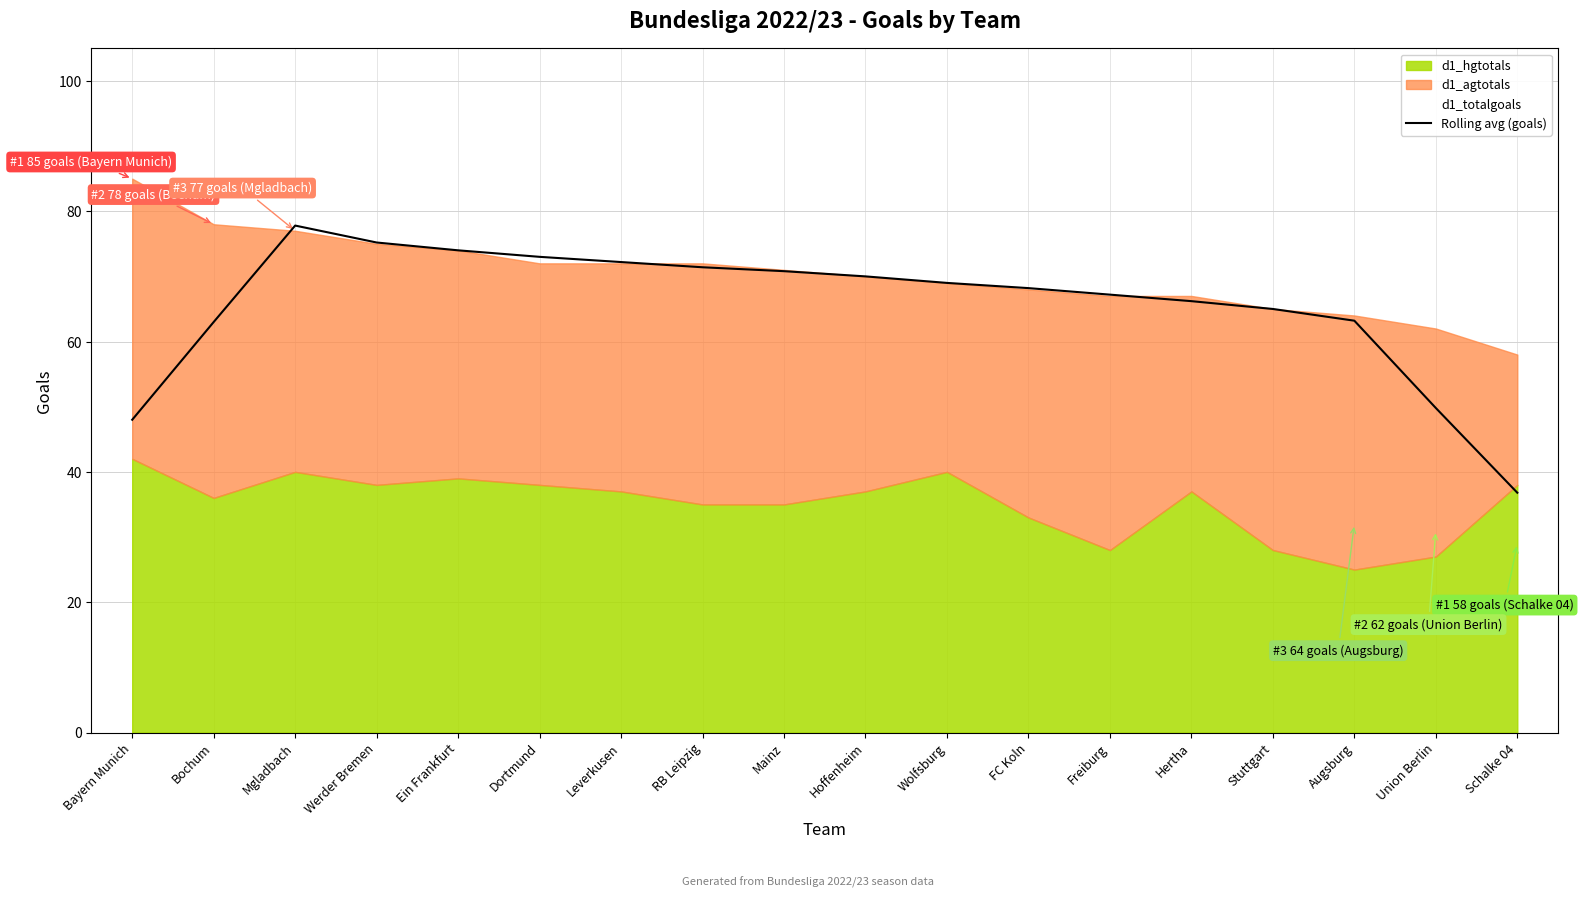

List the labels in order of value, largest first.

Mgladbach, Werder Bremen, Ein Frankfurt, Dortmund, Leverkusen, RB Leipzig, Mainz, Hoffenheim, Wolfsburg, FC Koln, Freiburg, Hertha, Stuttgart, Augsburg, Bochum, Union Berlin, Bayern Munich, Schalke 04